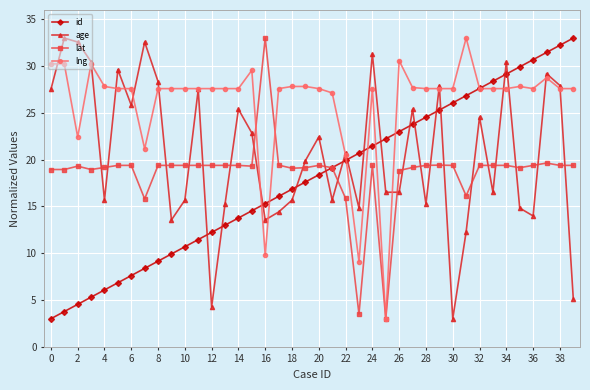

True or false: lng has more than 0 points higher than both neighbors.

True